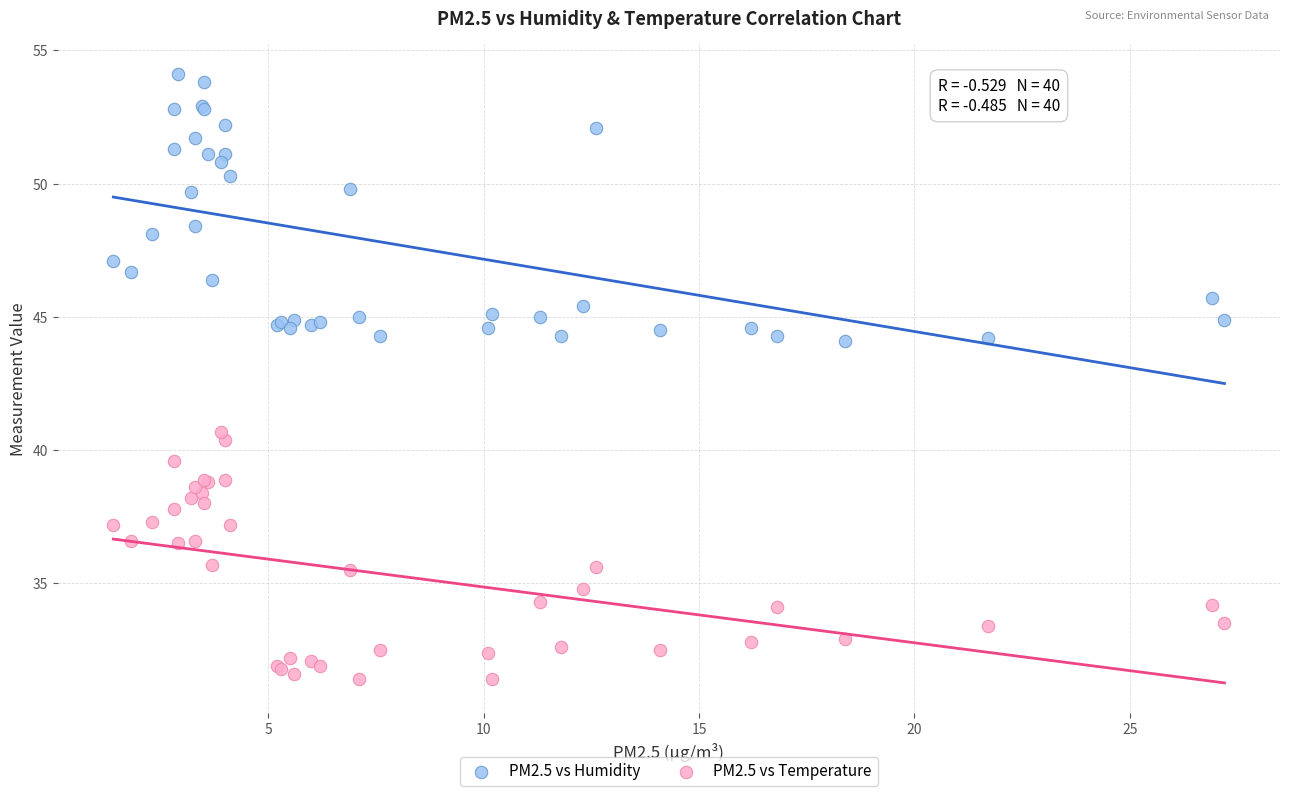

Which series reaches the minimum Y coordinate?

PM2.5 vs Temperature